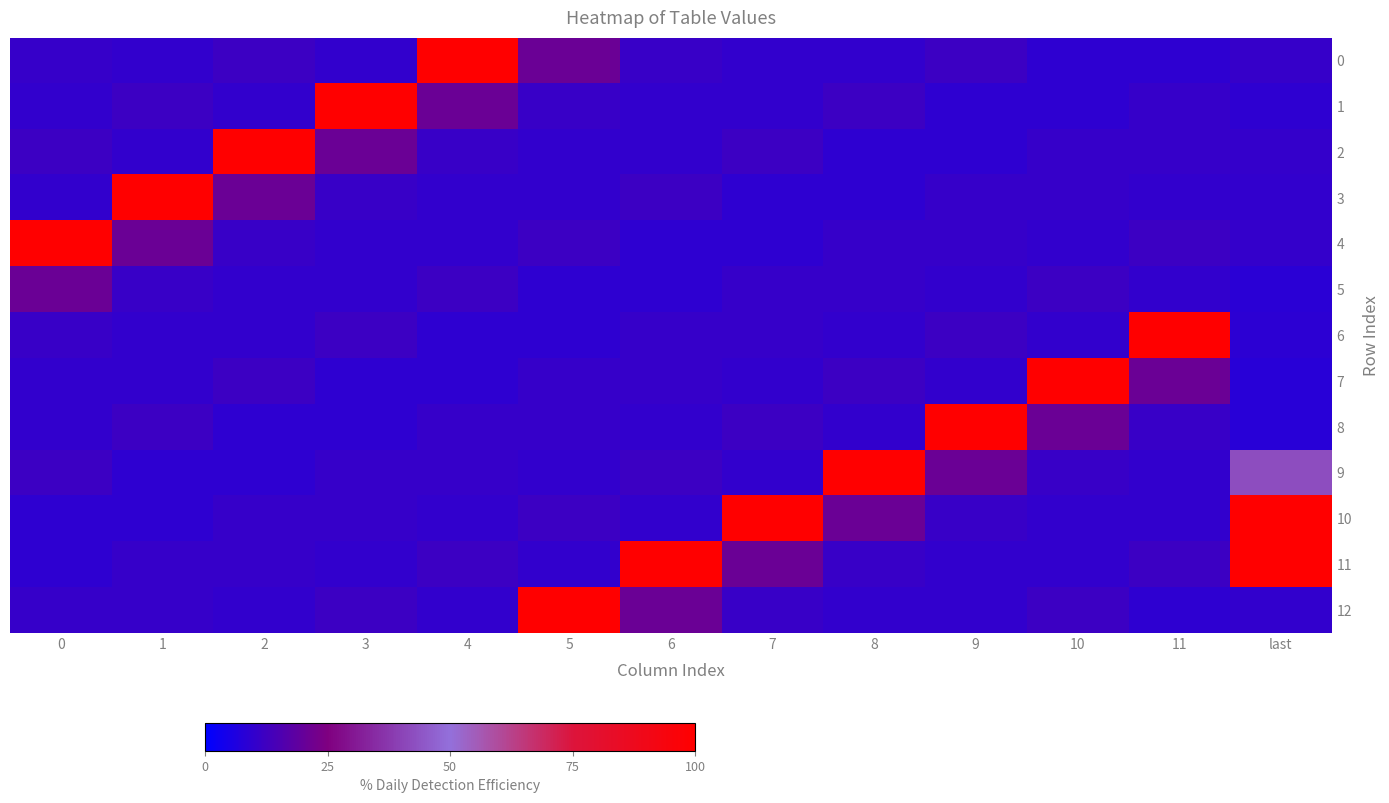

What is the smallest value displayed?

7.9